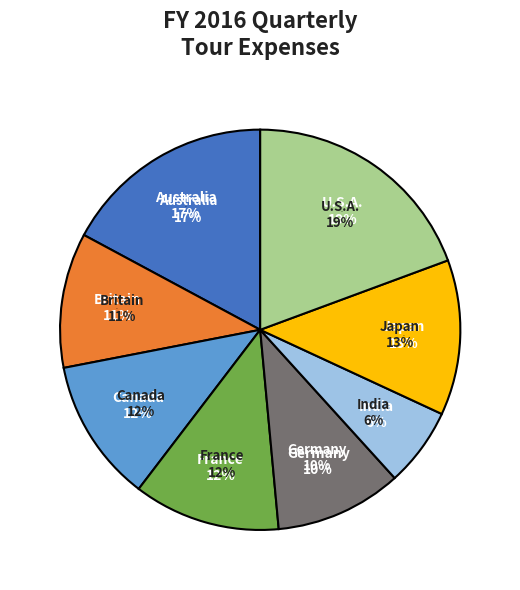

To the nearest percent, what is the difference between the largest and smallest slice percentages?

13%